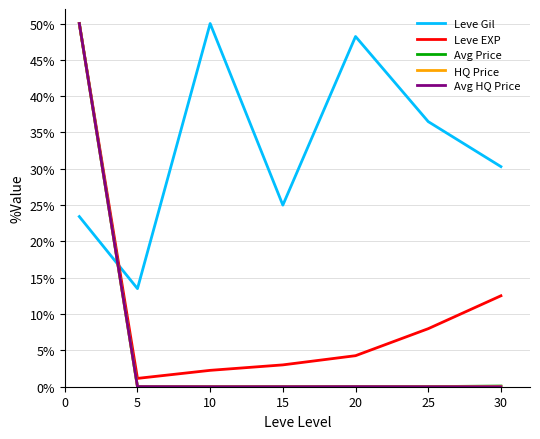

Which series has the largest total across all categories?

Leve Gil